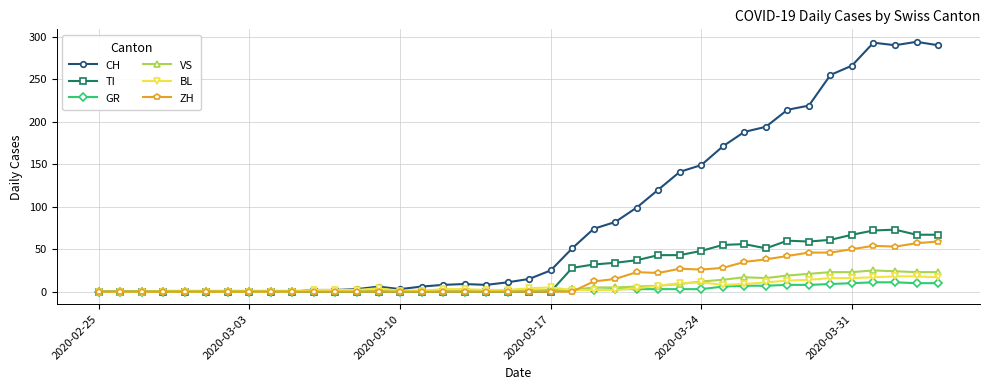

Which series has the largest total across all categories?

CH